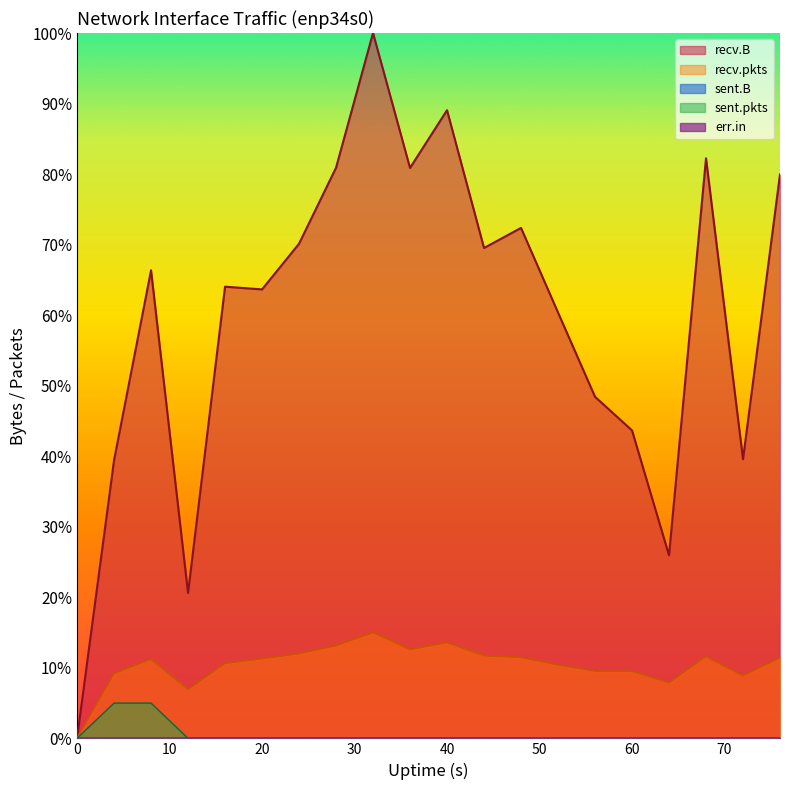

Which series has the largest total across all categories?

recv.B